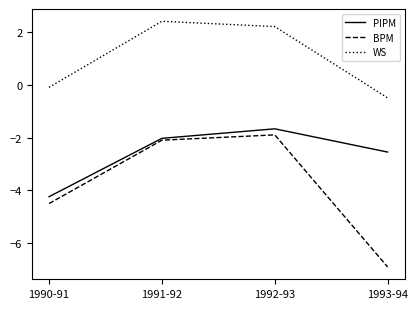

In WS, how many points are higher than both neighbors (excluding endpoints)?

1